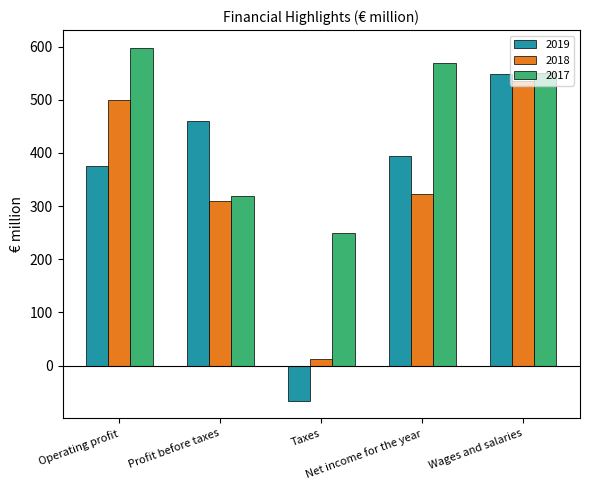

What are all the series names shown in the legend?

2019, 2018, 2017